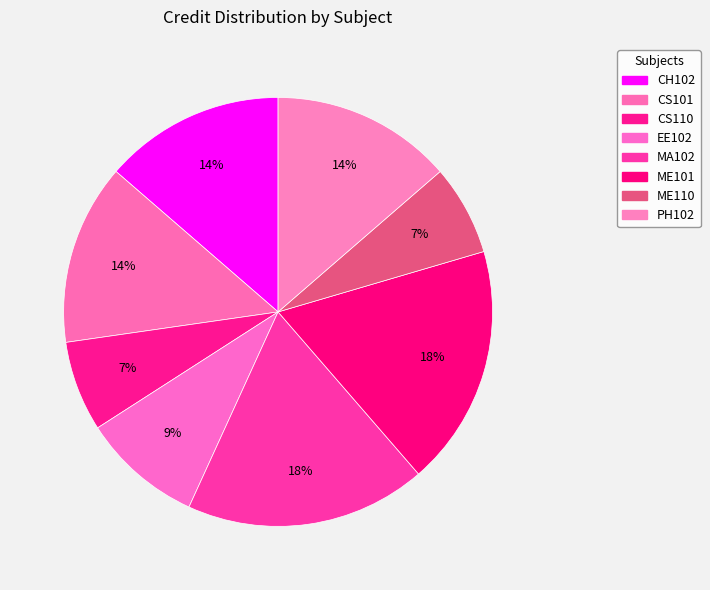

Which slice is the smallest?

CS110